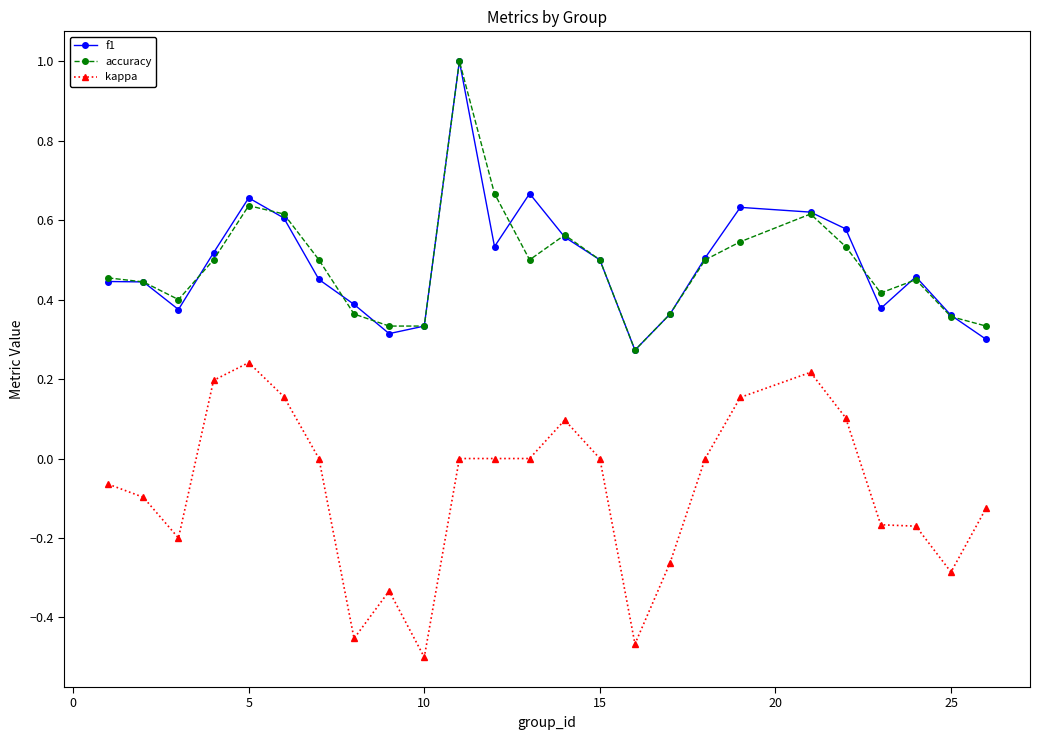

What is the maximum value shown in the chart?

1.0